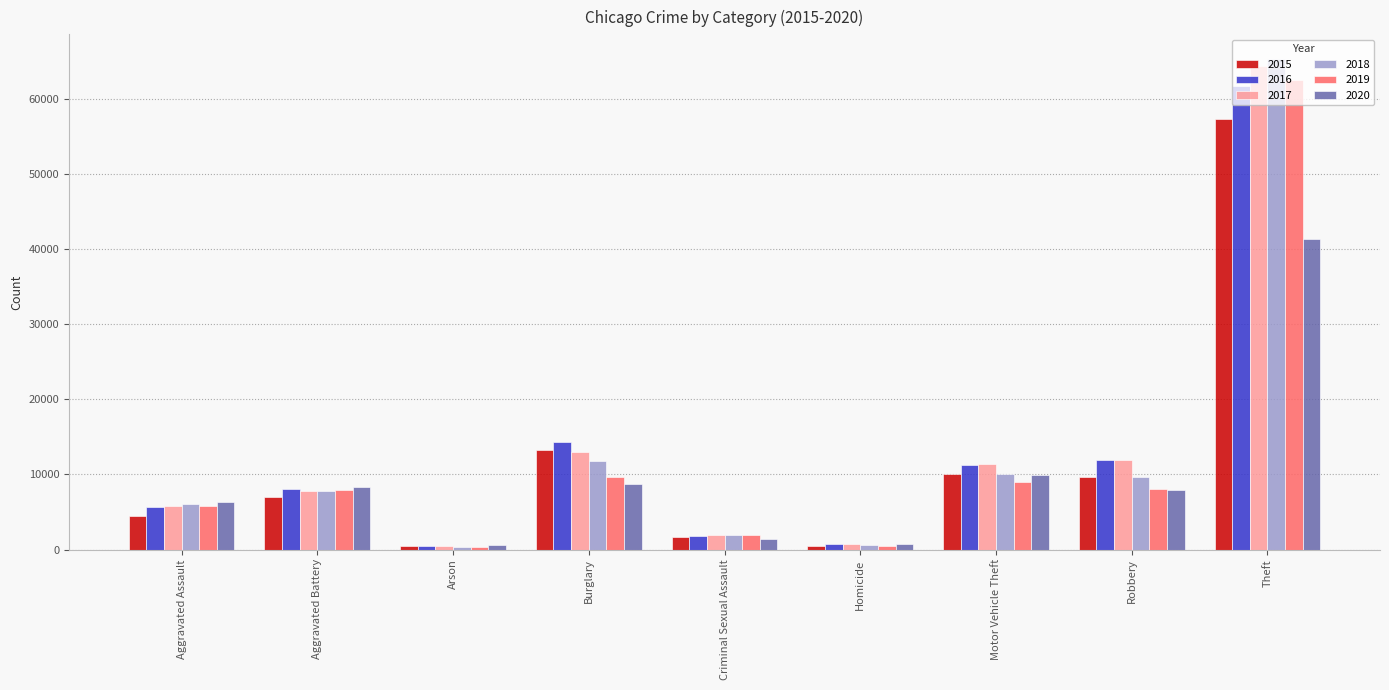

What is the difference between the maximum and minimum values in the 2019 series?

62109